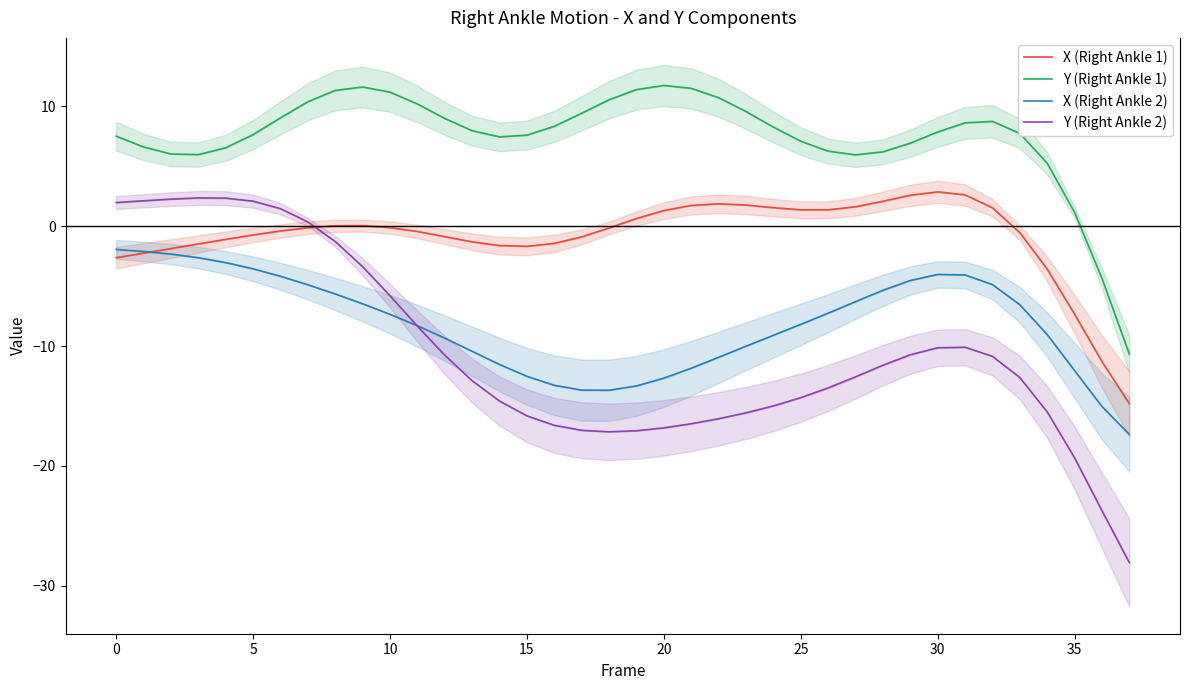

In X (Right Ankle 1), how many points are higher than both neighbors (excluding endpoints)?

3